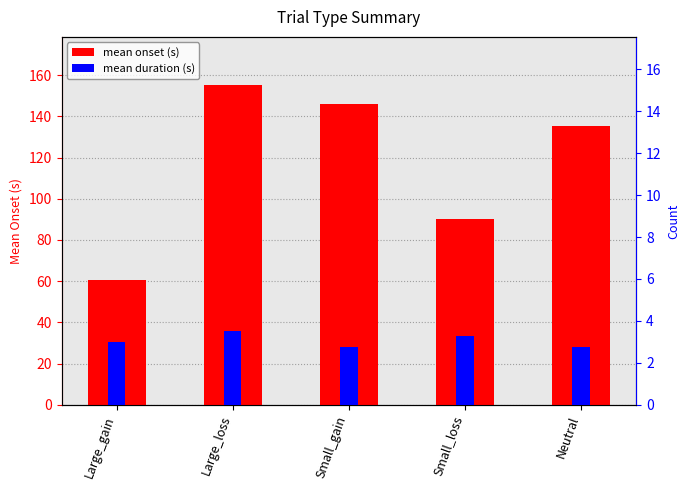

What is the maximum value for mean duration (s)?

3.5